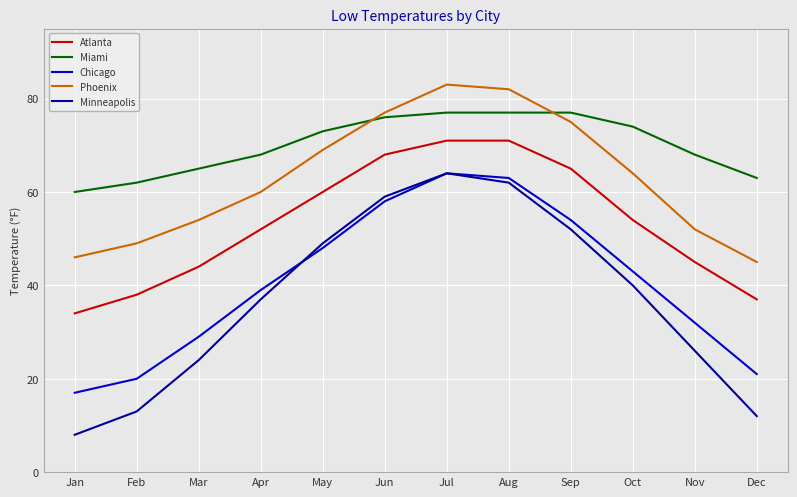

True or false: Phoenix has a value of 69 at May.

True